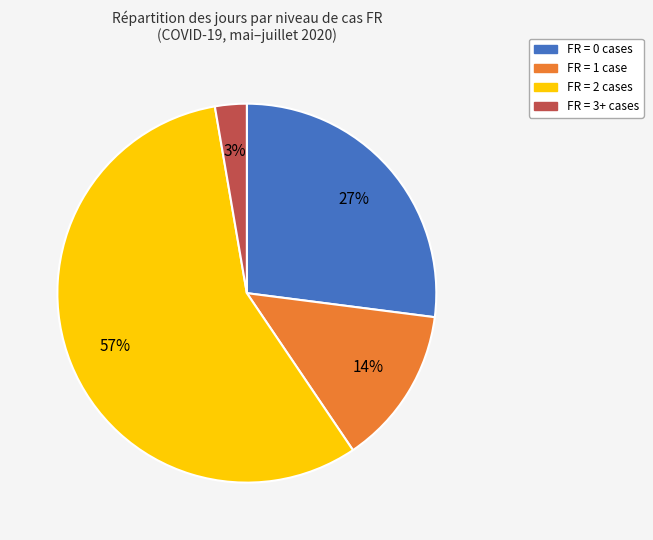

Does any single category account for the majority?

Yes